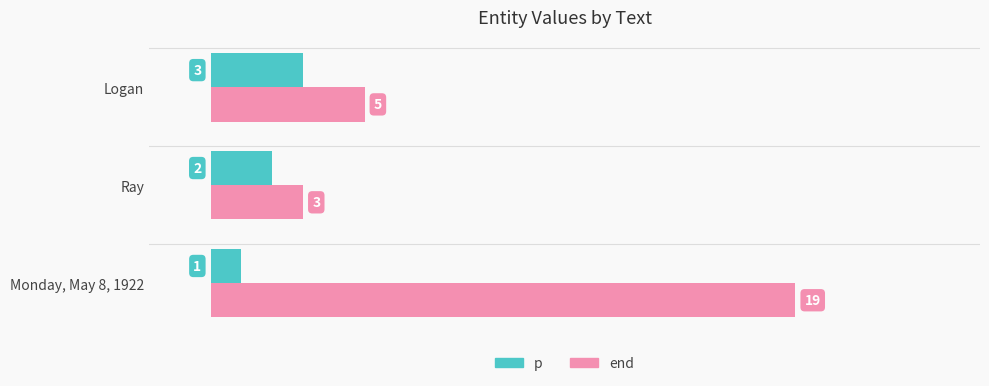

What are all the series names shown in the legend?

p, end